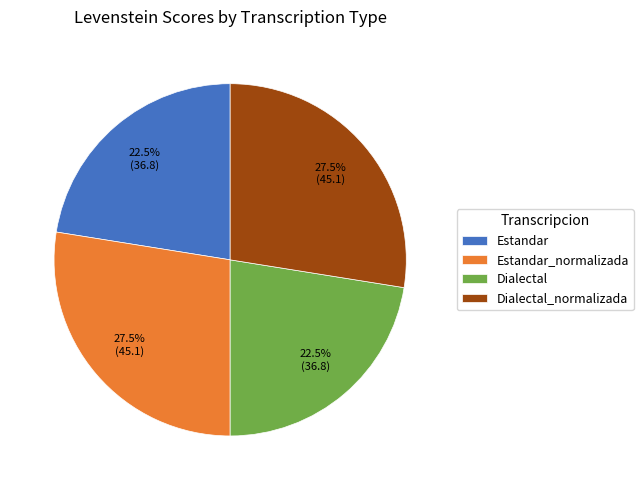

Which has a higher value, Estandar or Estandar_normalizada?

Estandar_normalizada